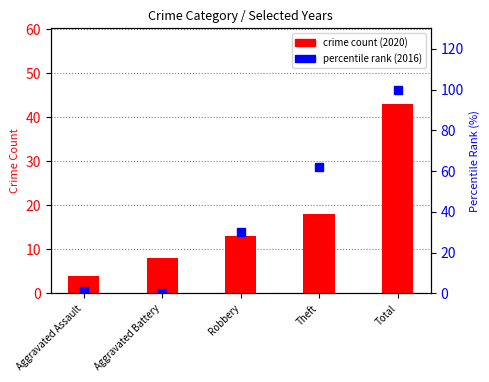

At which category is the sum across all series the highest?

Total